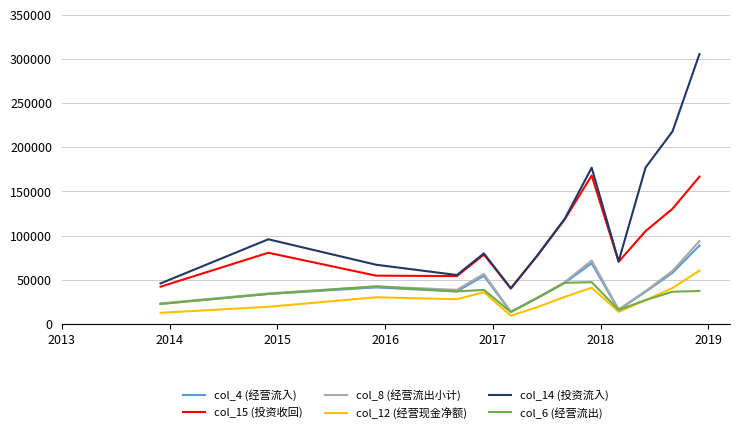

True or false: col_12 (经营现金净额) has more than 0 points higher than both neighbors.

True